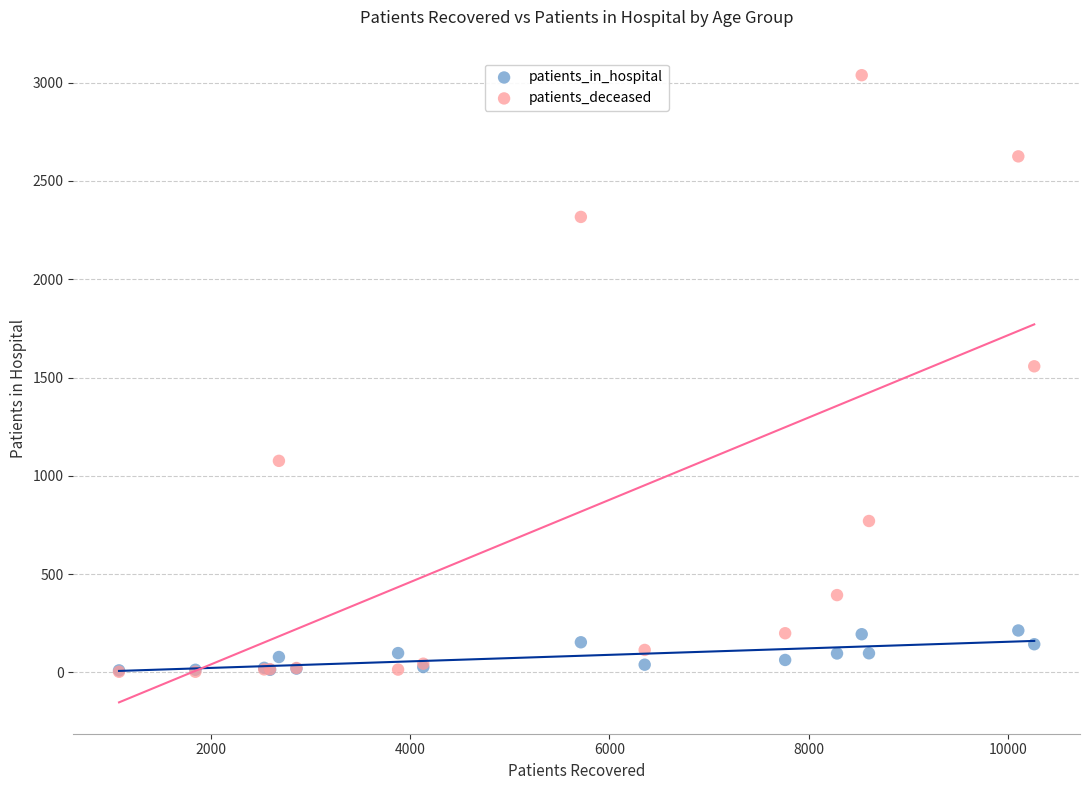

In the patients_deceased series, what Y value is closest to 1520?

1557